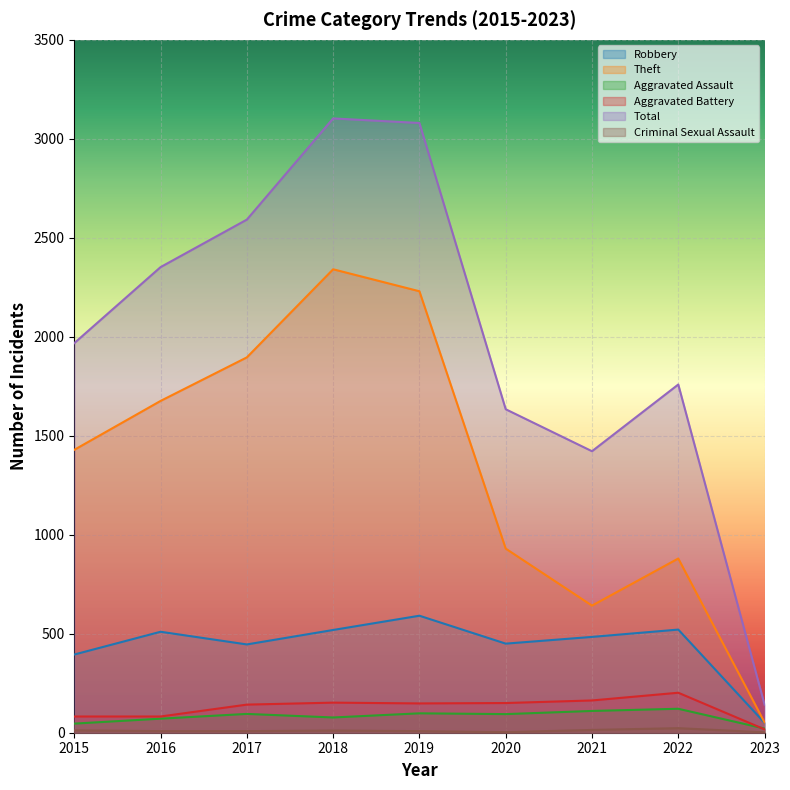

Which category has the lowest value in the Aggravated Battery series?

2023